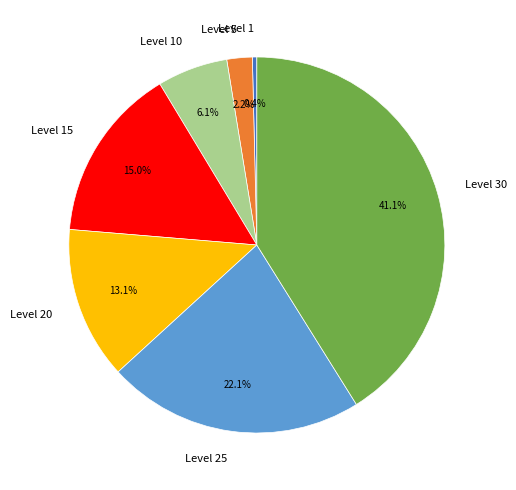

What percentage is the Level 15 slice, to the nearest percent?

15%